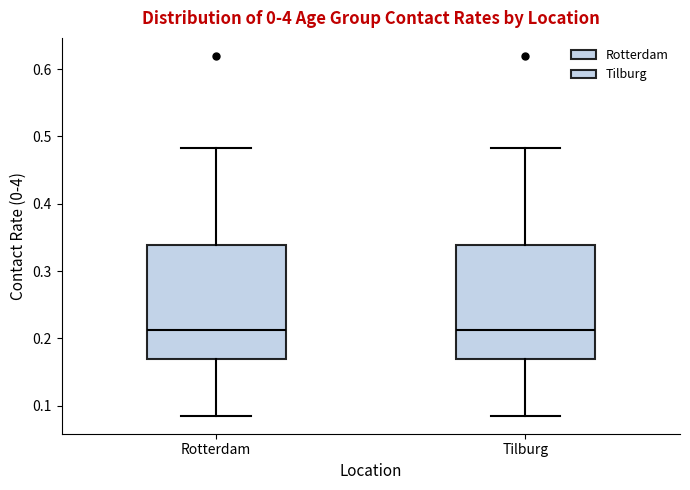

Reading left to right, read every box against the y-axis: the position of its median line, the range the box covers, and the ends of its whiskers. The values are not printed on the chart, so give them approximately, as read against the axis.

Rotterdam: median 0.21, box 0.17 to 0.34, whiskers 0.09 to 0.48
Tilburg: median 0.21, box 0.17 to 0.34, whiskers 0.09 to 0.48